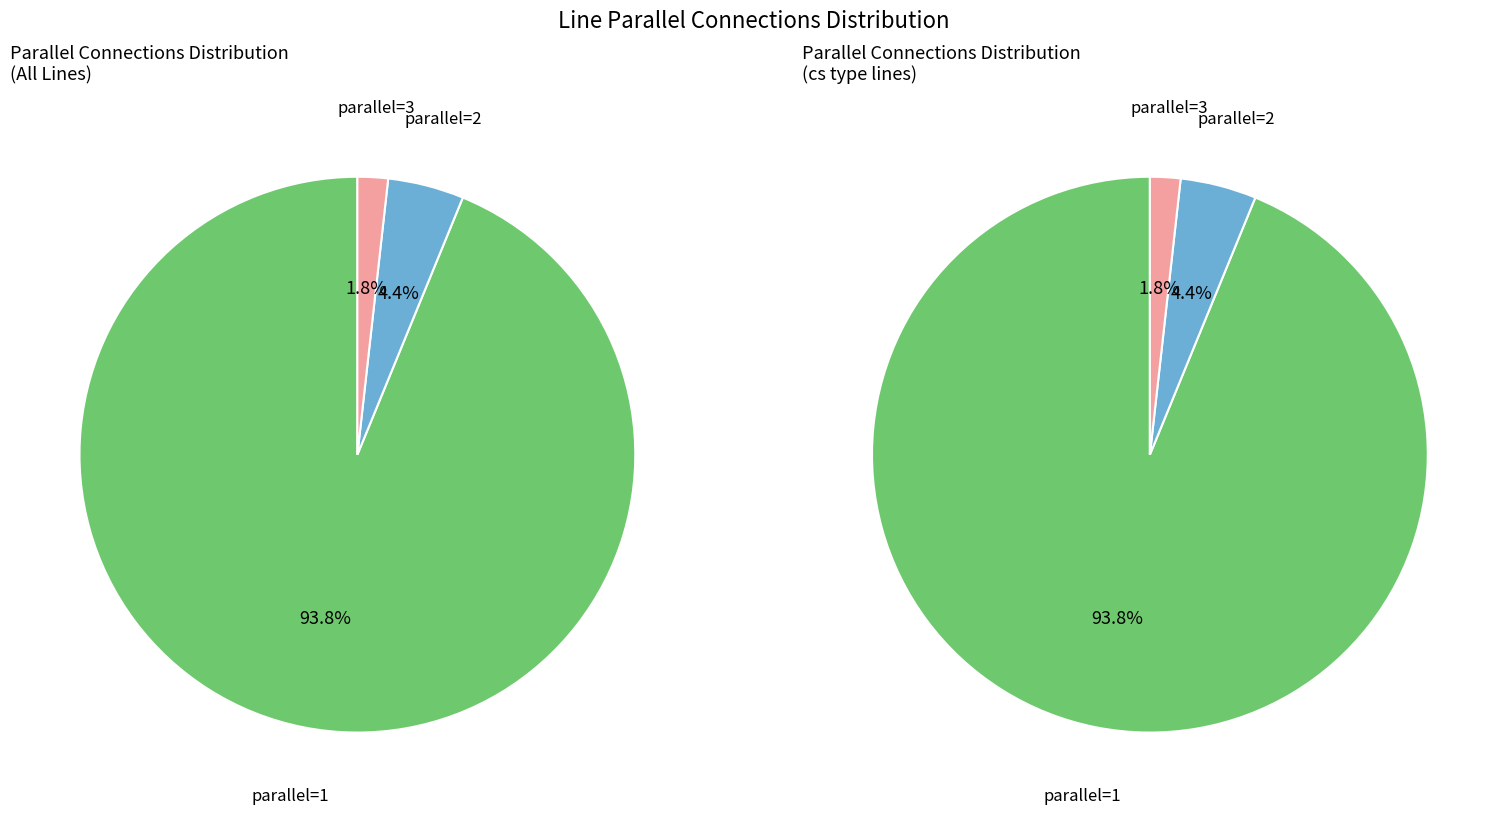

What percentage is the parallel_3 slice, to the nearest percent?

2%